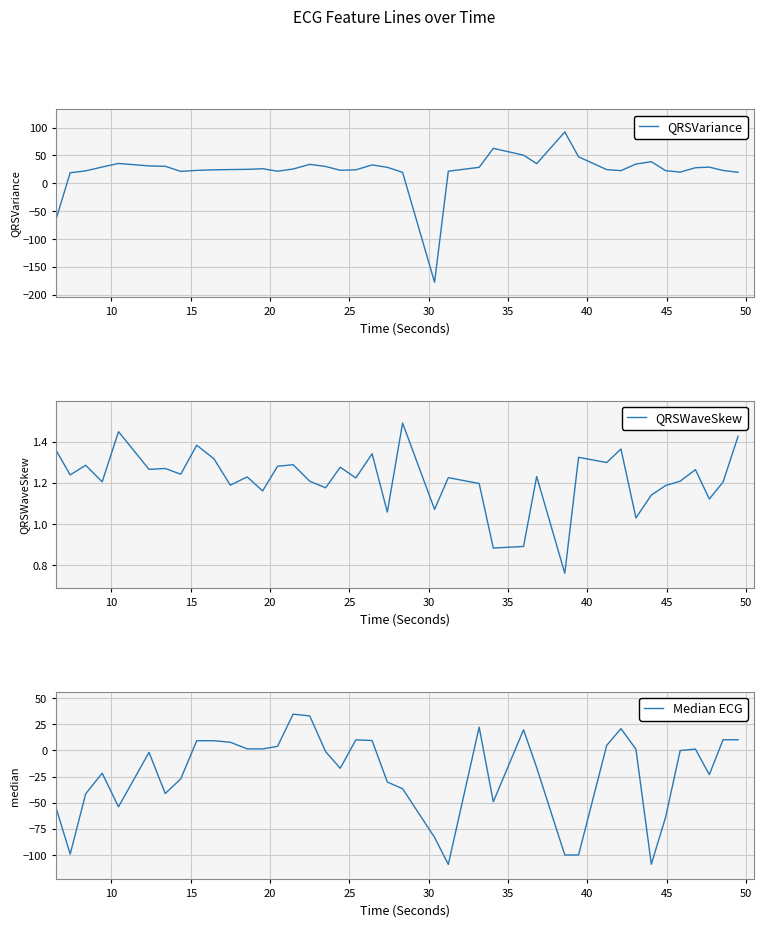

What is the lowest value of the QRSVariance series?

-177.6